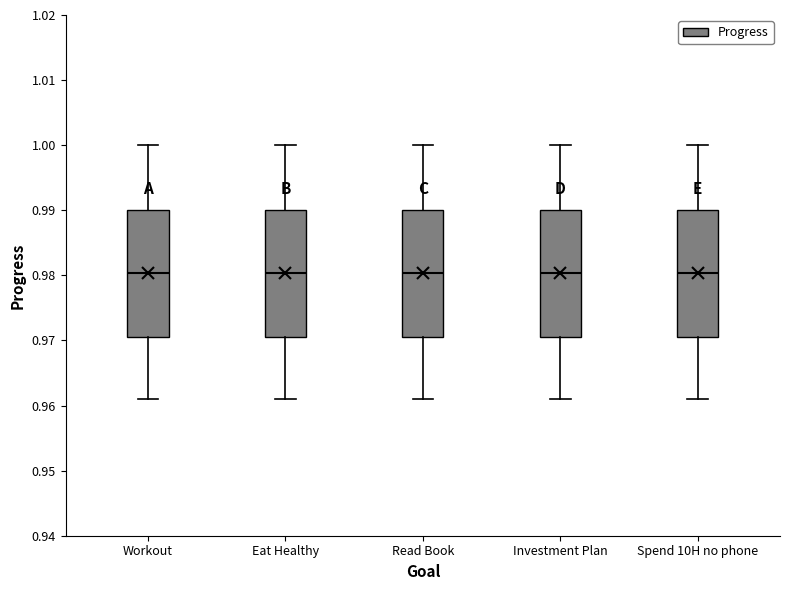

Where is the upper edge of the box for Spend 10H no phone on the y-axis? The values are not printed on the chart, so give them approximately, as read against the axis.

0.990